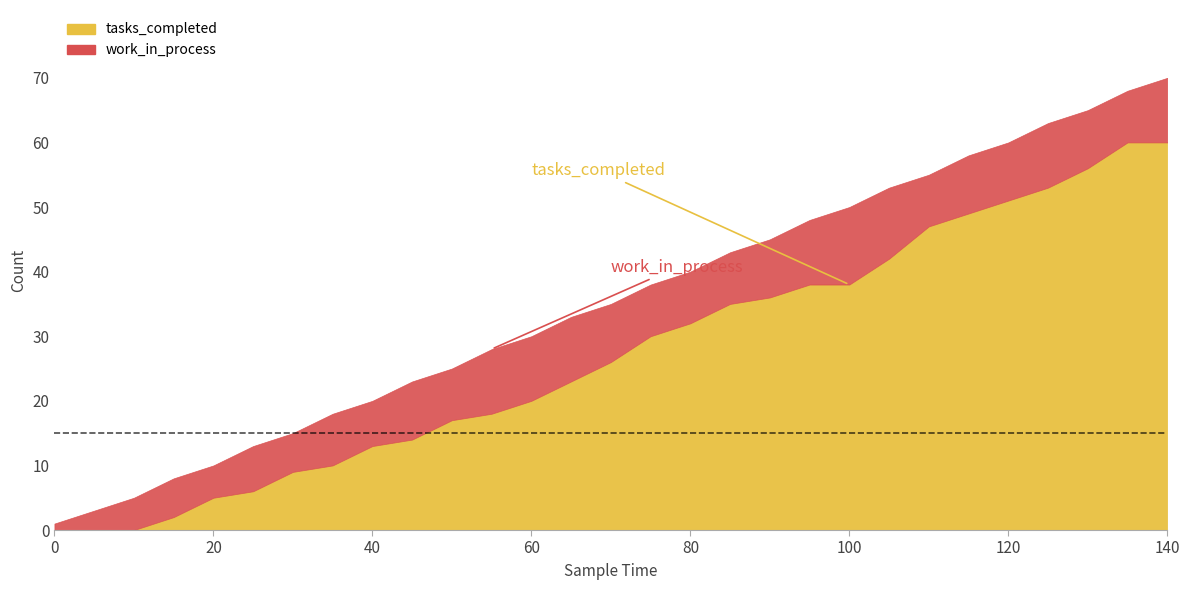

At which label does work_in_process first exceed 8?

45